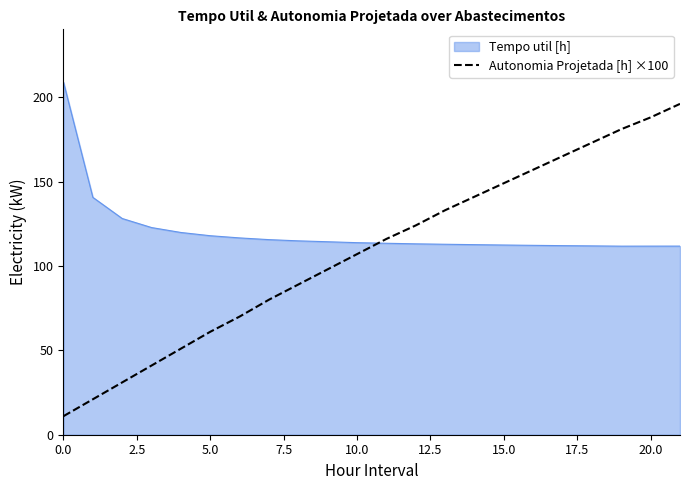

What is the highest value of the Tempo util [h] series?

208.8